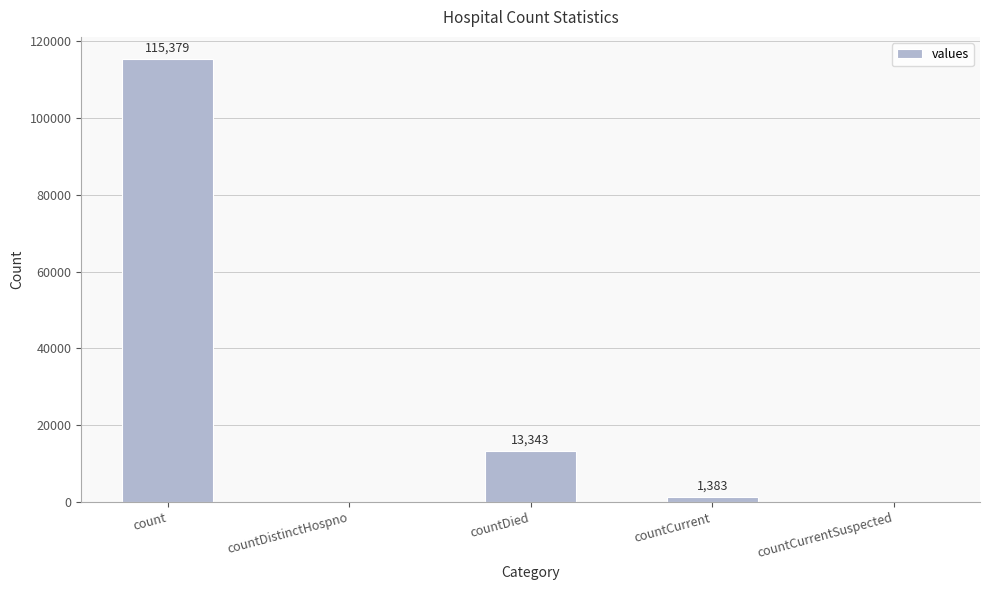

Which has a higher value, countDied or countCurrent?

countDied